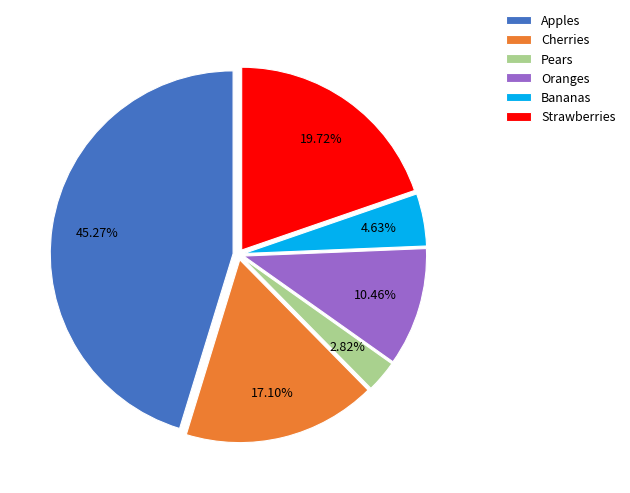

Which slice is the smallest?

Pears